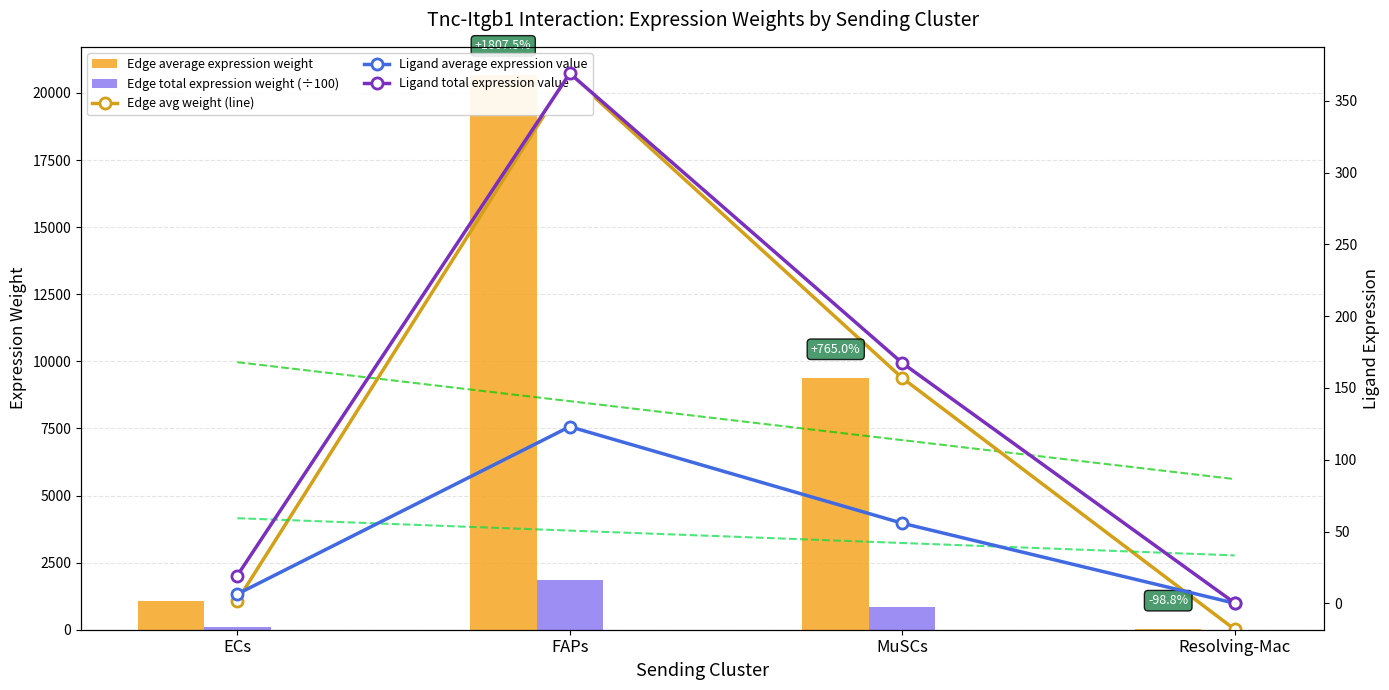

The value of Ligand total expression value at Resolving-Mac is 0.4. True or false?

False